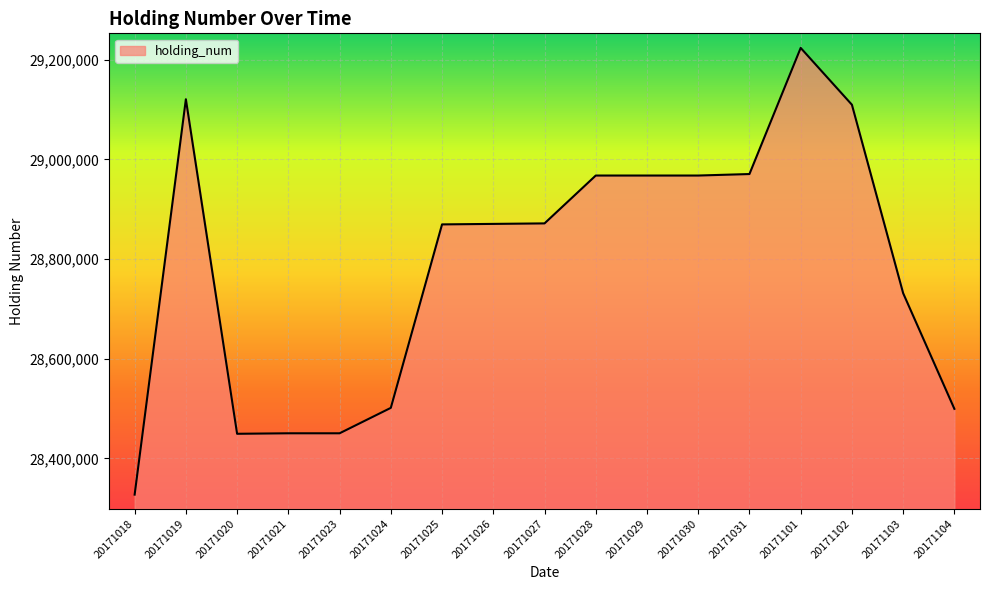

What is the difference between the maximum and minimum values?

896000